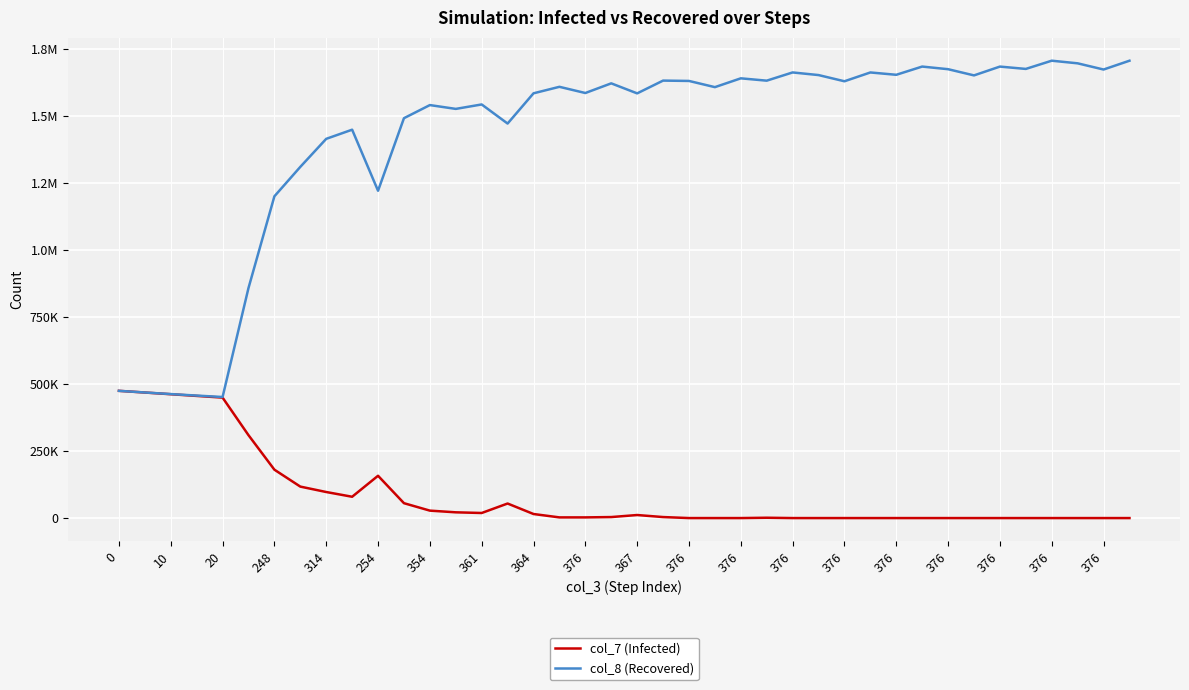

What are all the series names shown in the legend?

col_7 (Infected), col_8 (Recovered)